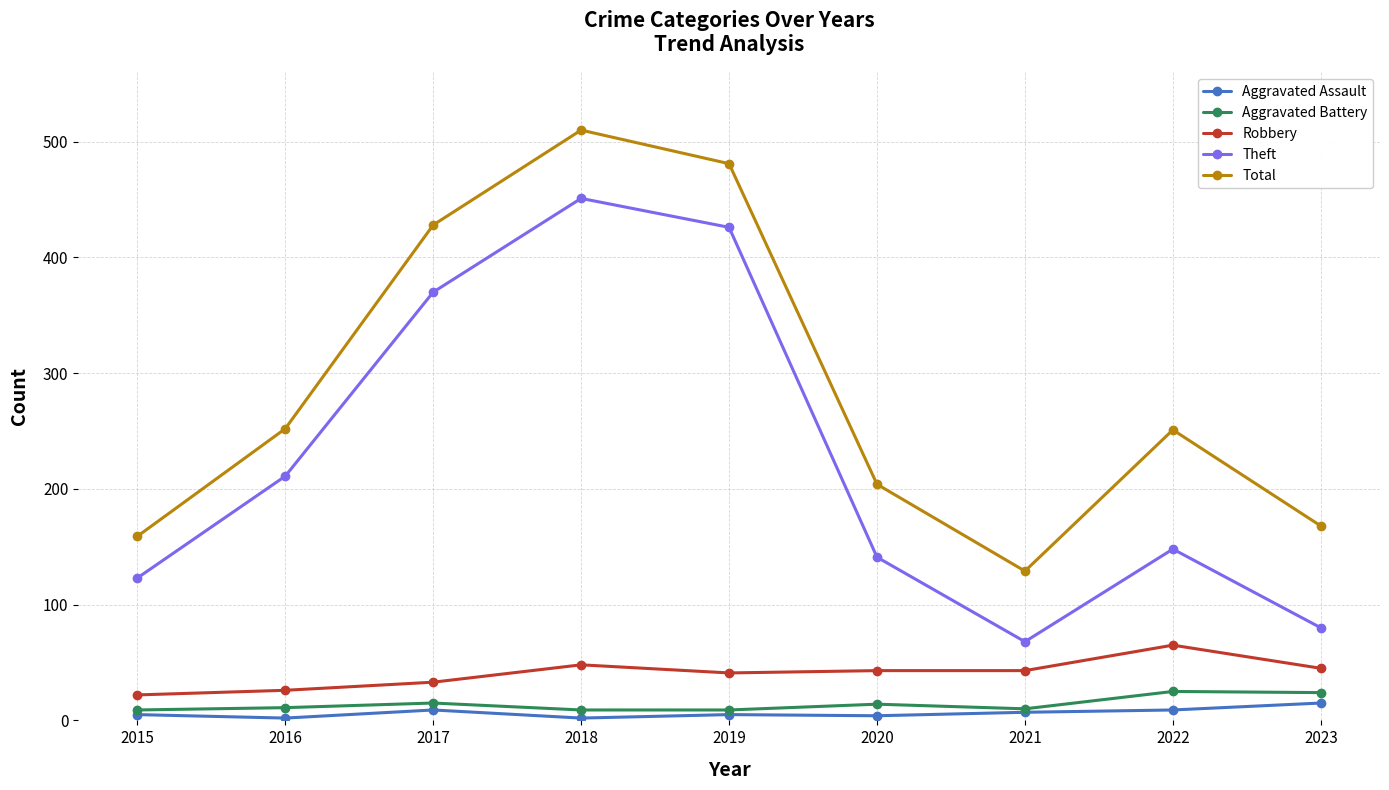

What is the difference between the second highest and second lowest values in the Theft series?

346